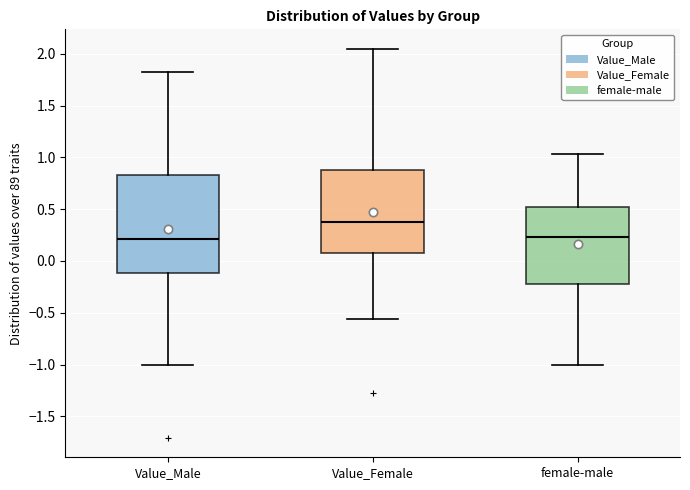

Where does the median line of the box for Value_Male sit on the y-axis? The values are not printed on the chart, so give them approximately, as read against the axis.

0.20